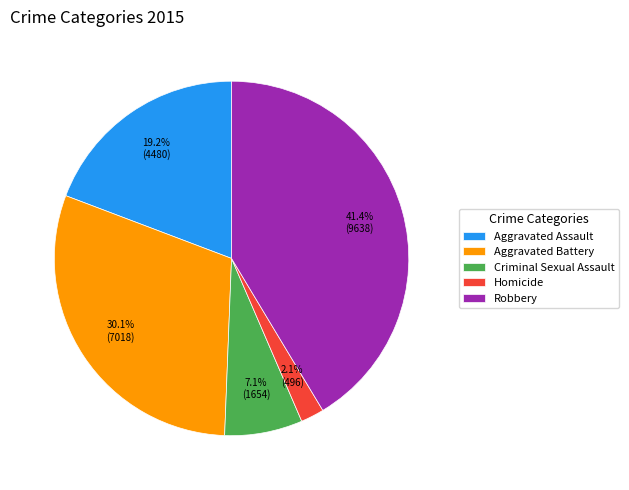

Does Aggravated Assault account for over 50% of the chart?

No